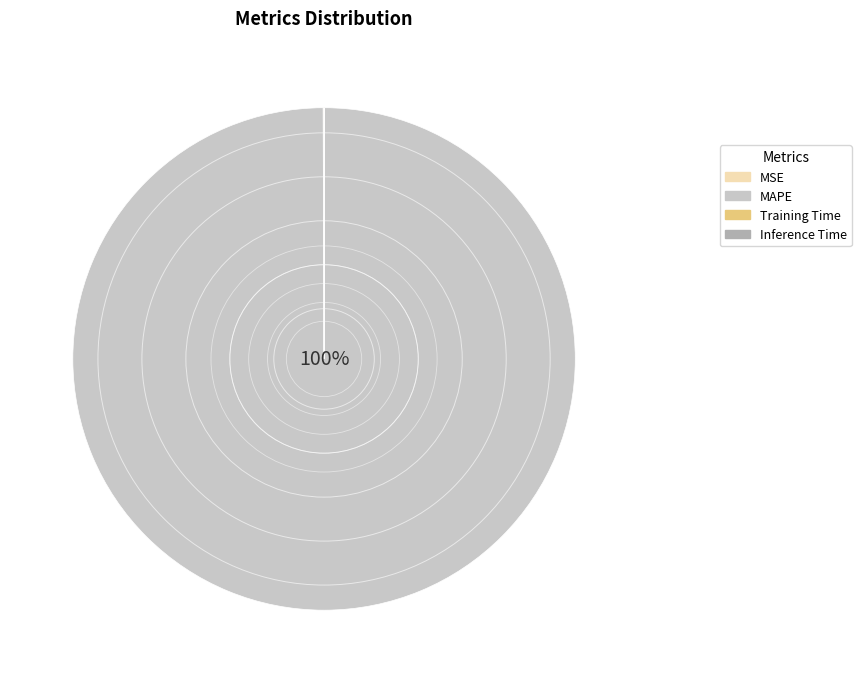

Is there any slice that represents more than half of the pie?

Yes